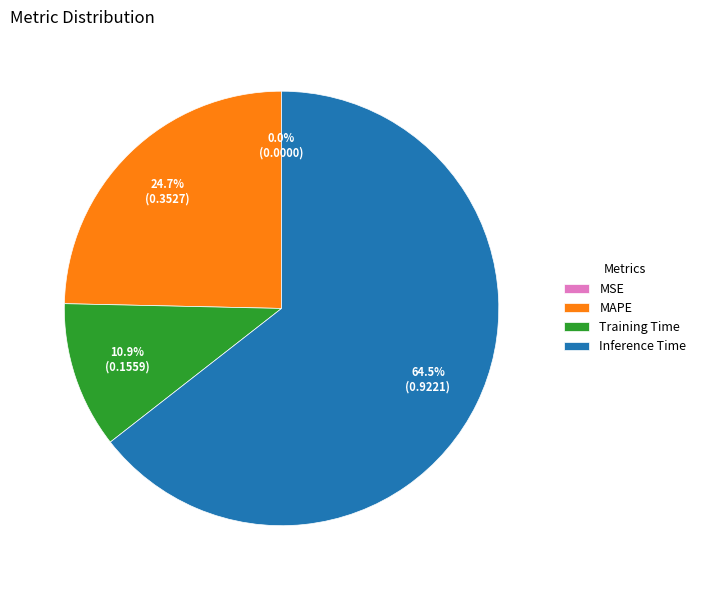

Does Inference Time represent more than half of the total?

Yes